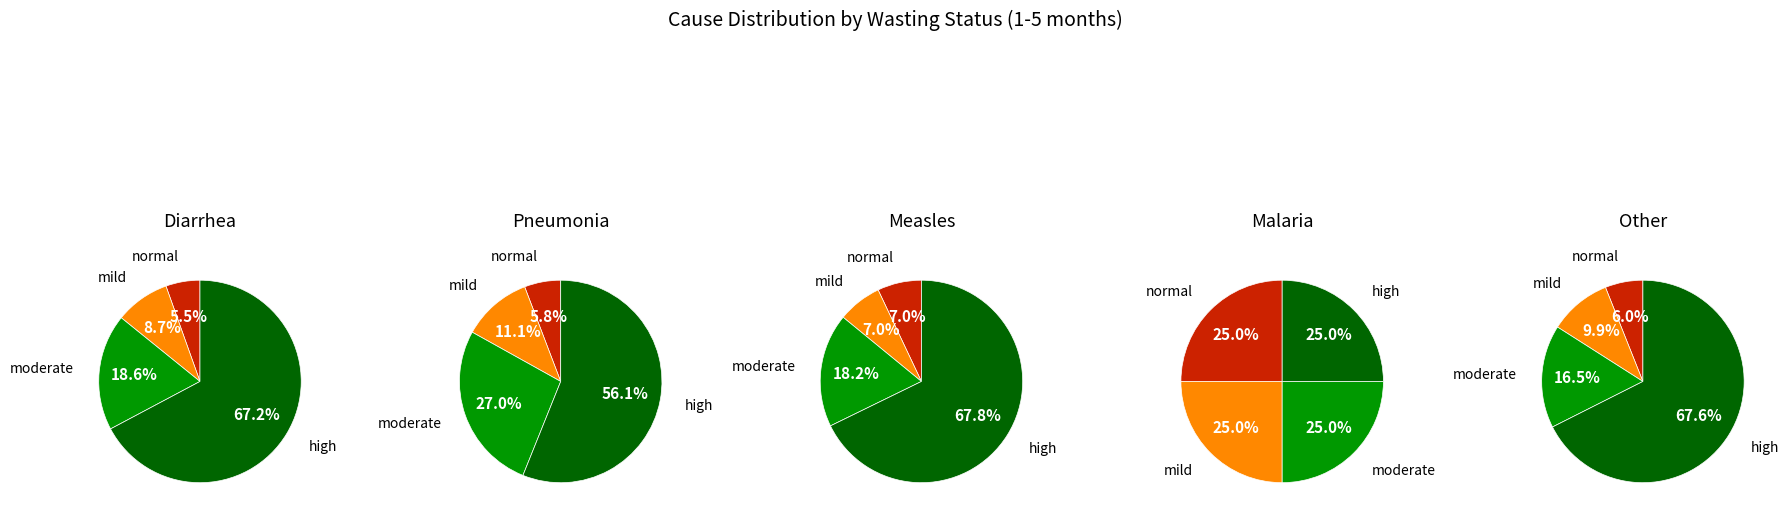

Is mild the majority of the pie?

No